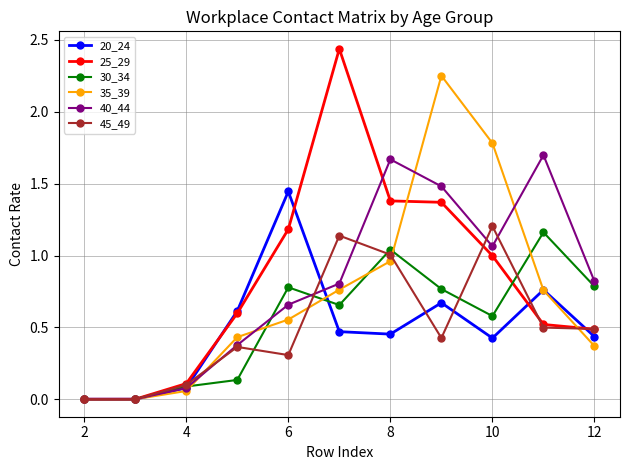

True or false: 45_49 has more than 1 interior local peaks.

True